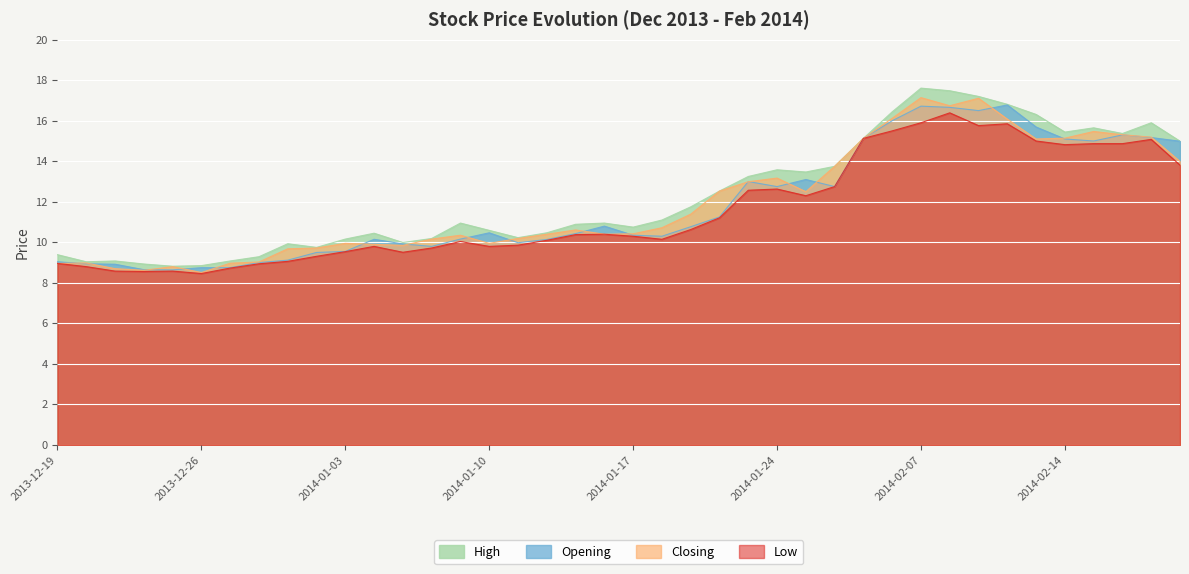

What is the difference between the highest and lowest values at 2014-02-19?

0.8